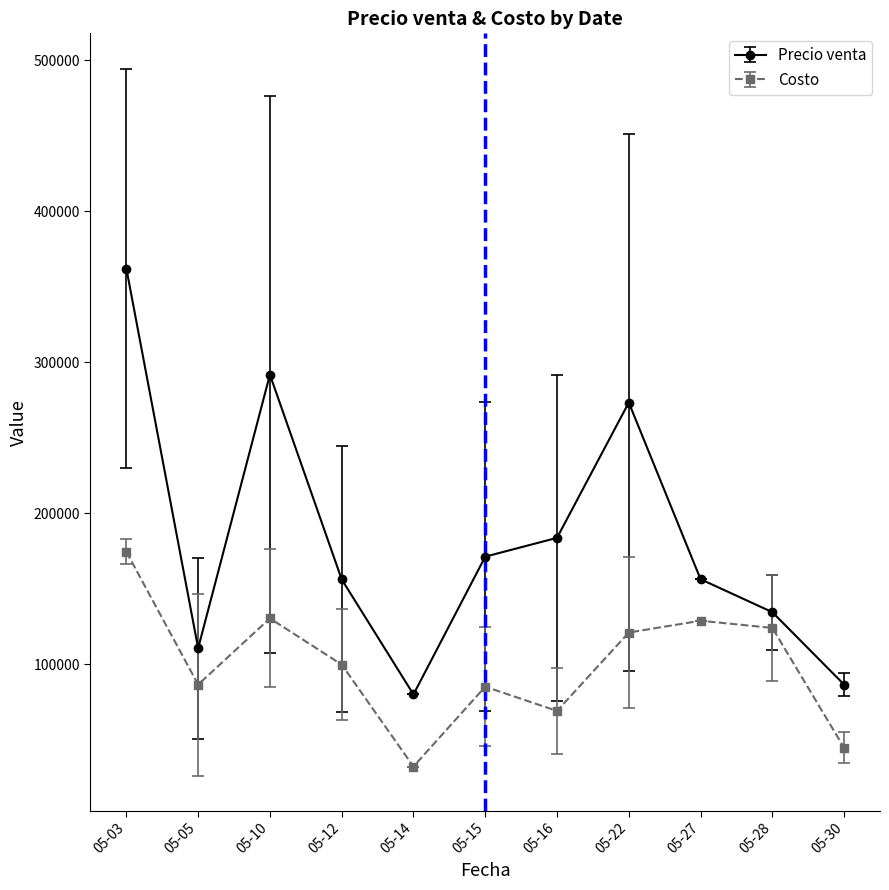

What is the minimum value shown in the chart?

32353.7